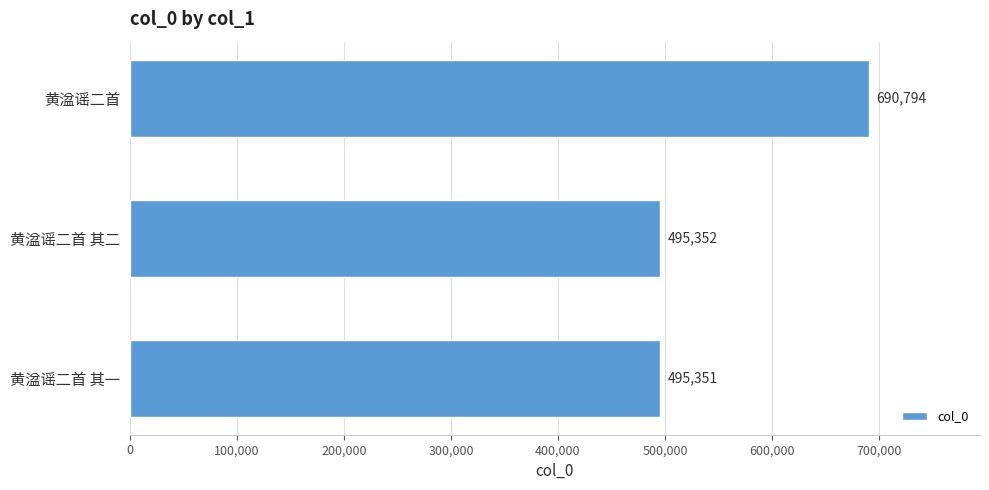

Read the value at 黄湓谣二首, to the nearest 100.

690800